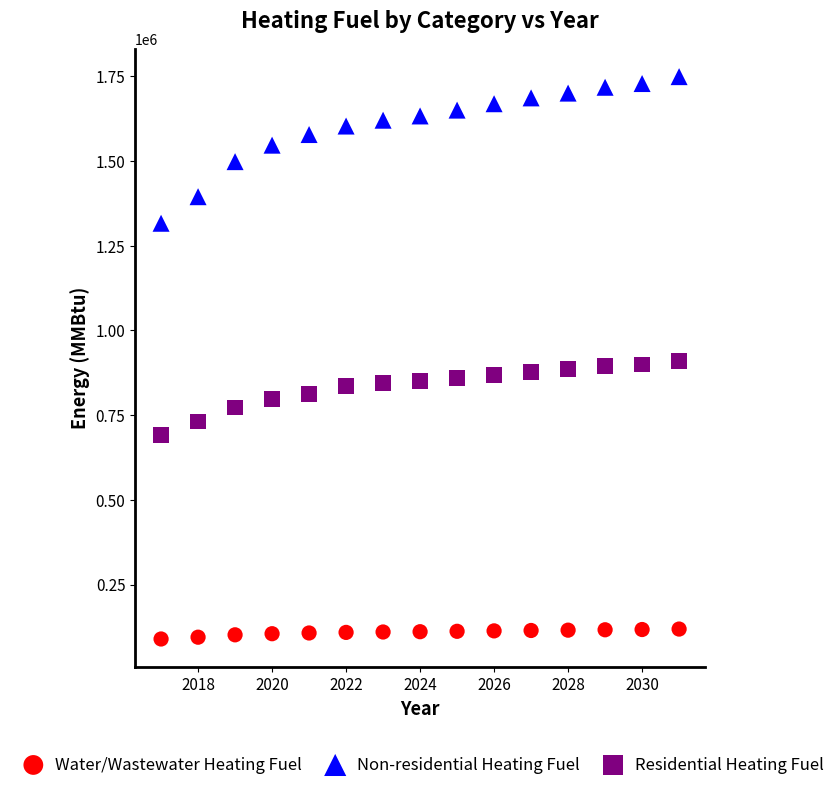

Which series contains the highest Y value?

Non-residential Heating Fuel